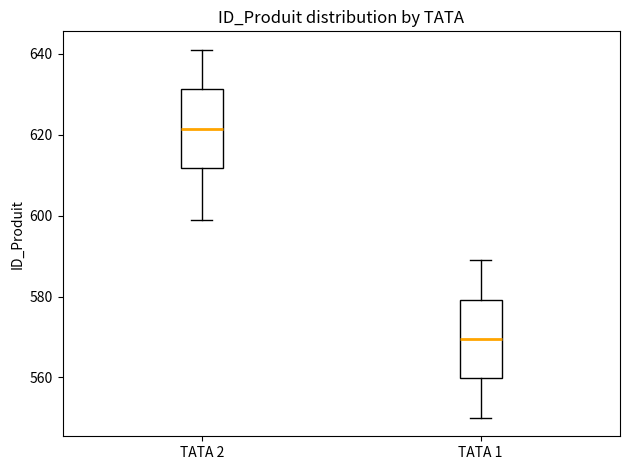

Reading left to right, read every box against the y-axis: the position of its median line, the range the box covers, and the ends of its whiskers. The values are not printed on the chart, so give them approximately, as read against the axis.

TATA 2: median 622, box 612 to 632, whiskers 600 to 642
TATA 1: median 570, box 560 to 580, whiskers 550 to 590